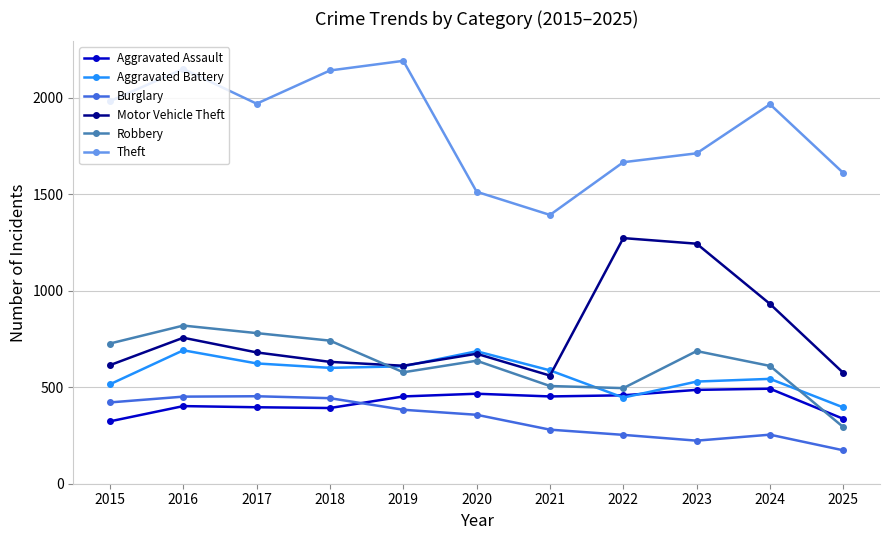

The value of Robbery at 2017 is 780. True or false?

True